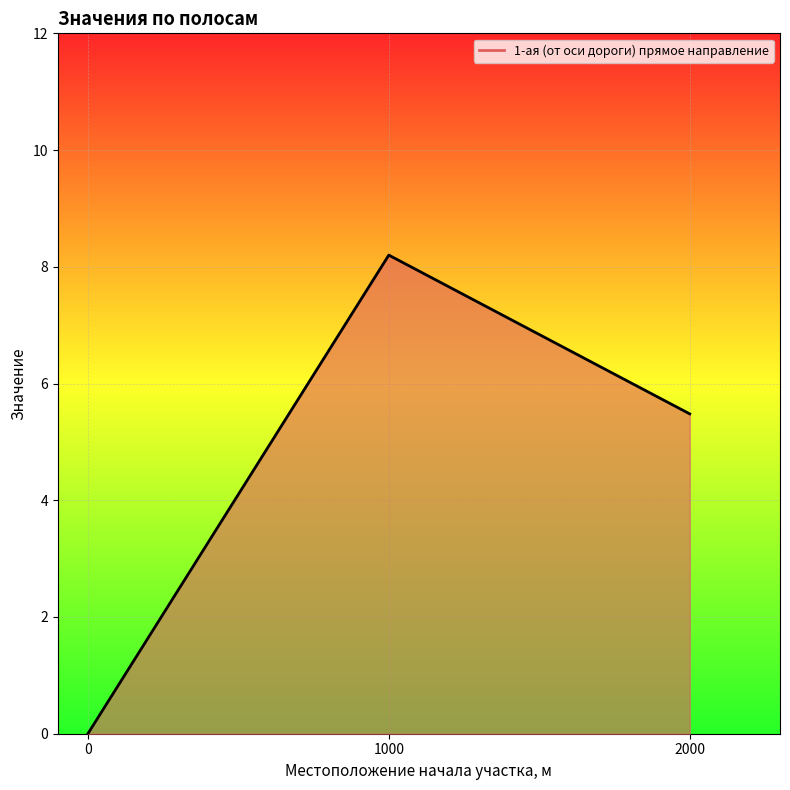

Reading left to right, list all the values displayed in this chart.

0=0.0	1000=8.2	2000=5.5